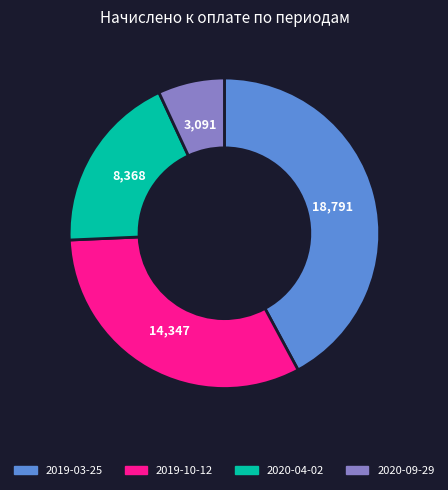

How many slices are in this pie chart?

4